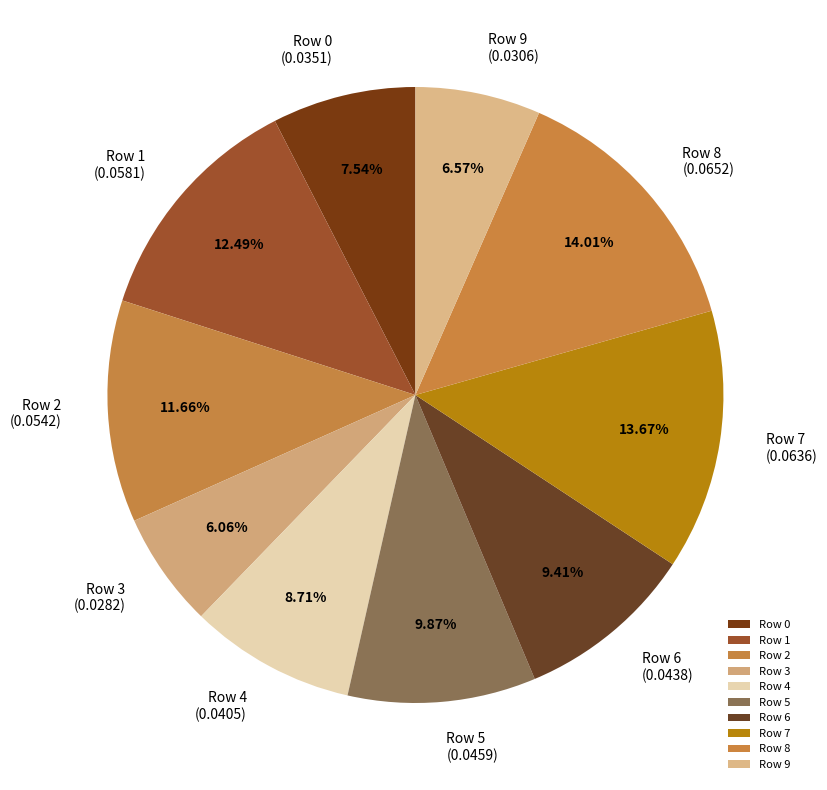

Which category has the smallest portion of the pie?

Row 3